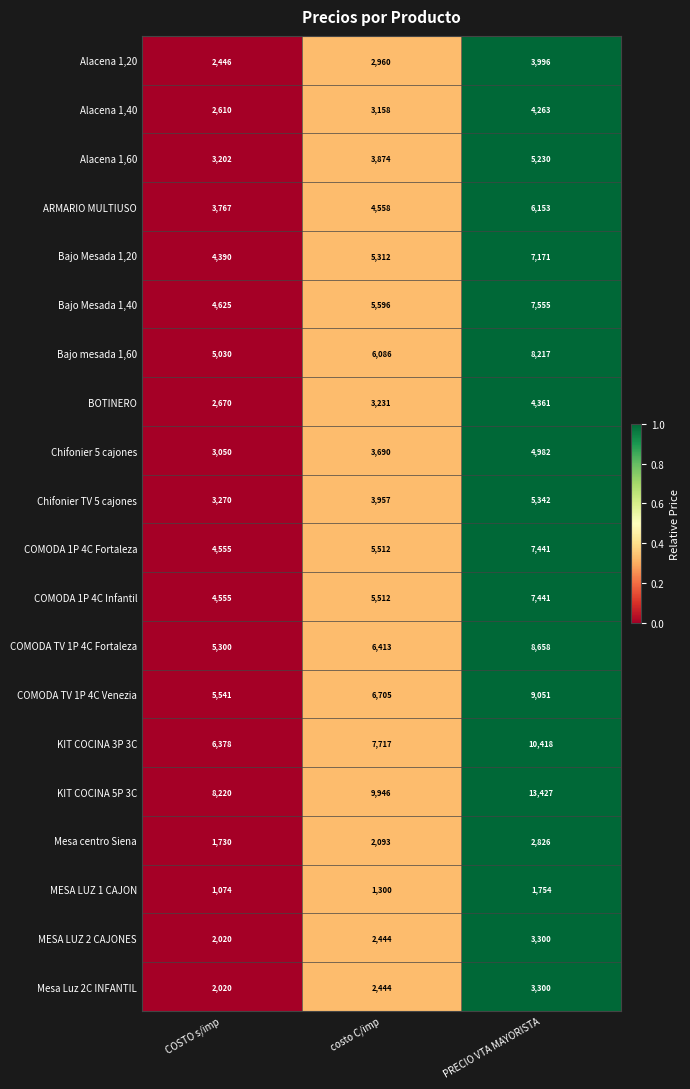

List the labels in order of KIT COCINA 5P 3C value, largest first.

PRECIO VTA MAYORISTA, costo C/imp, COSTO s/imp